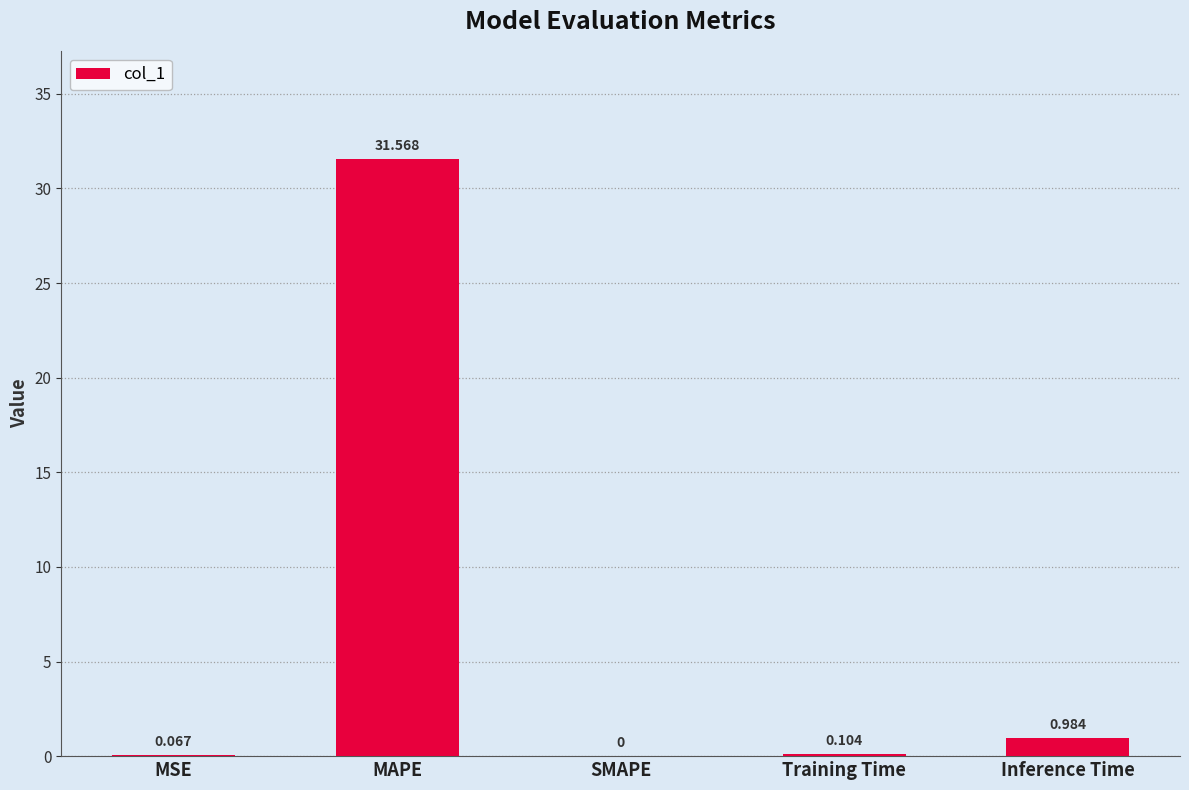

Which category has the highest value across all series?

MAPE